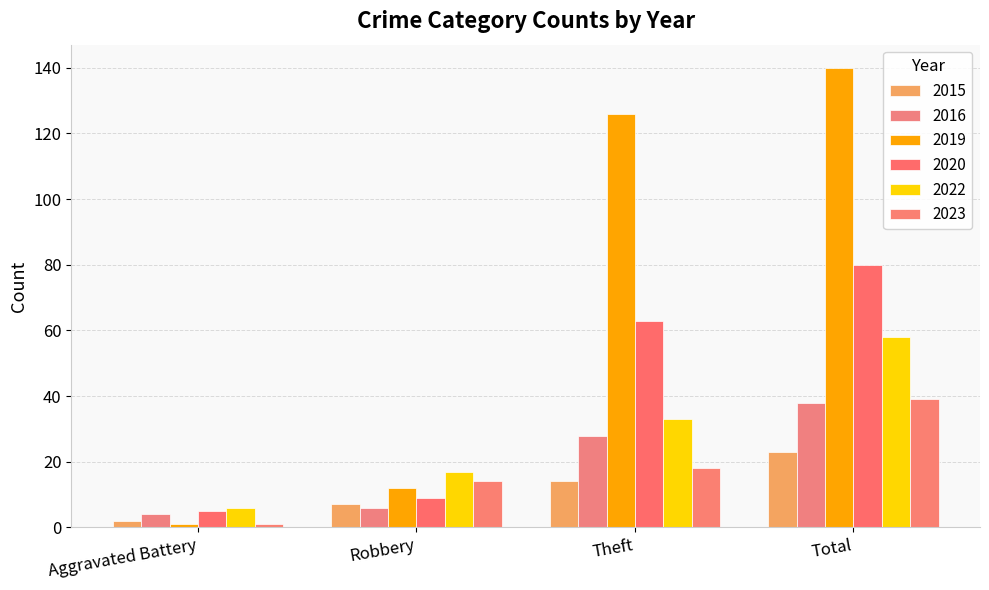

At which category is the sum across all series the highest?

Total